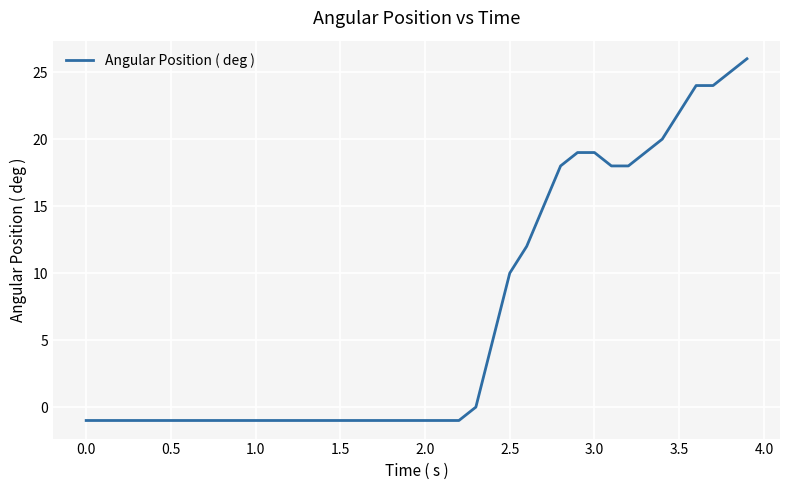

What is the average value?

7